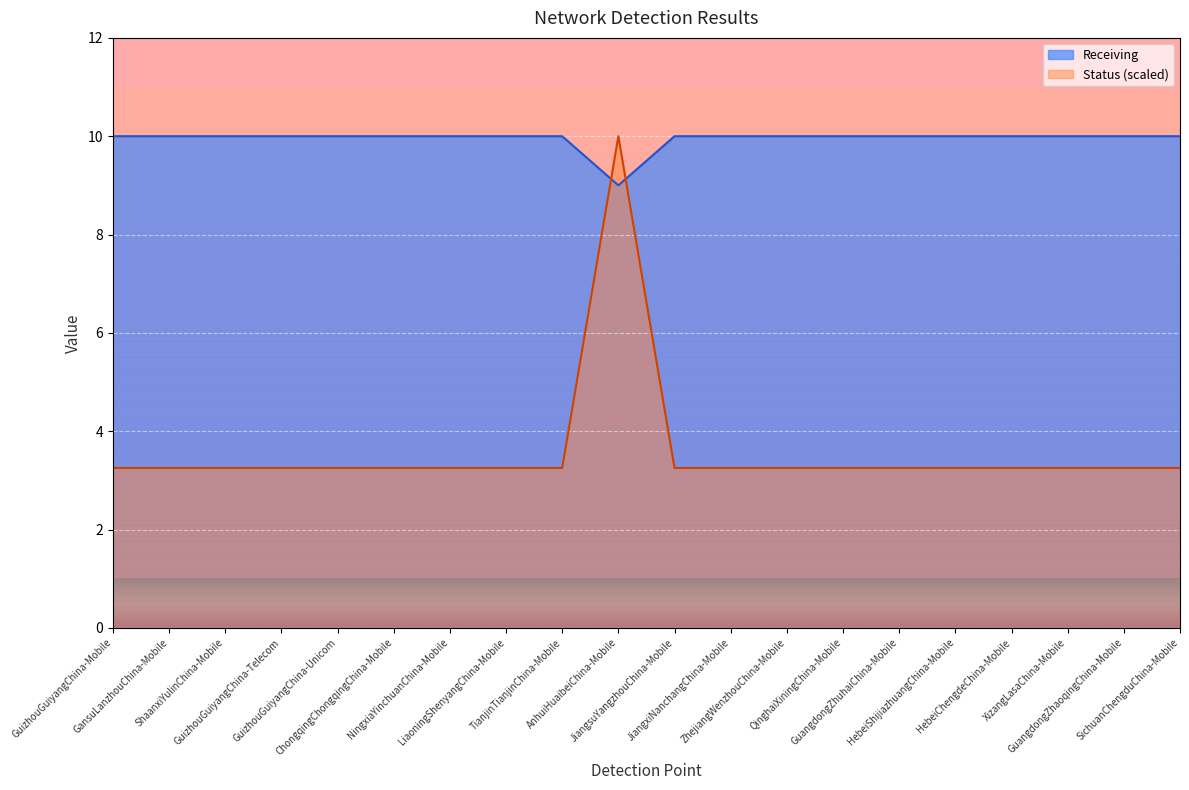

Count the number of categories in the chart.

20